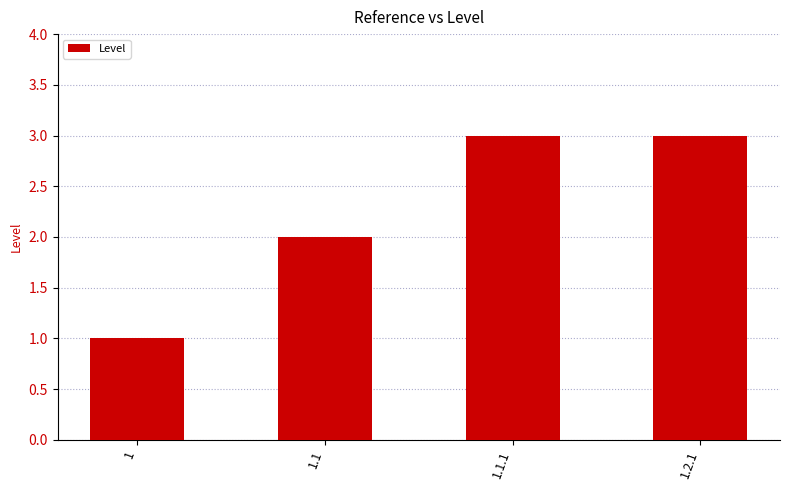

Are the bars horizontal?

No